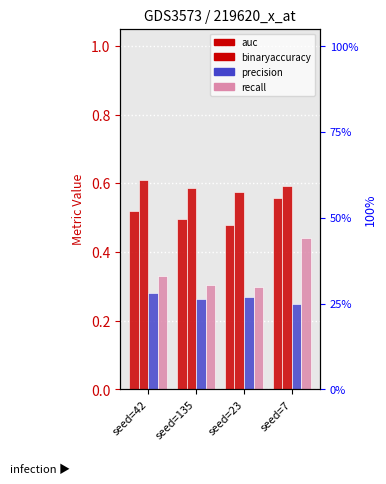

Which has a higher value, seed=7 or seed=23?

seed=7